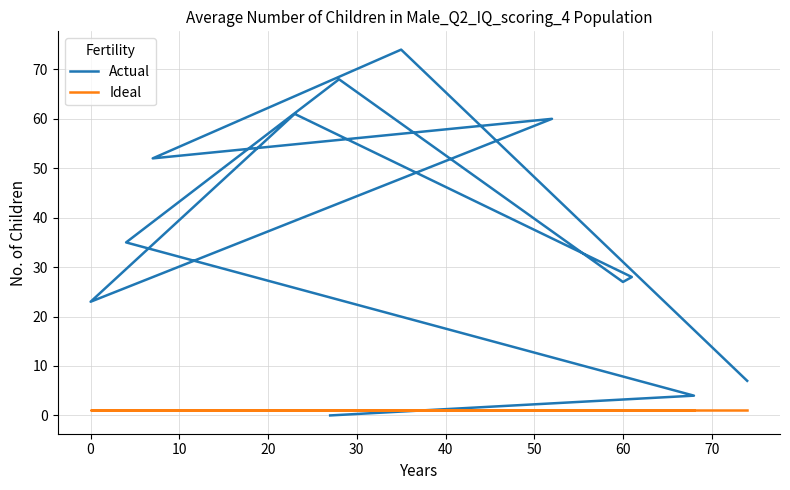

How many series are shown in this chart?

2